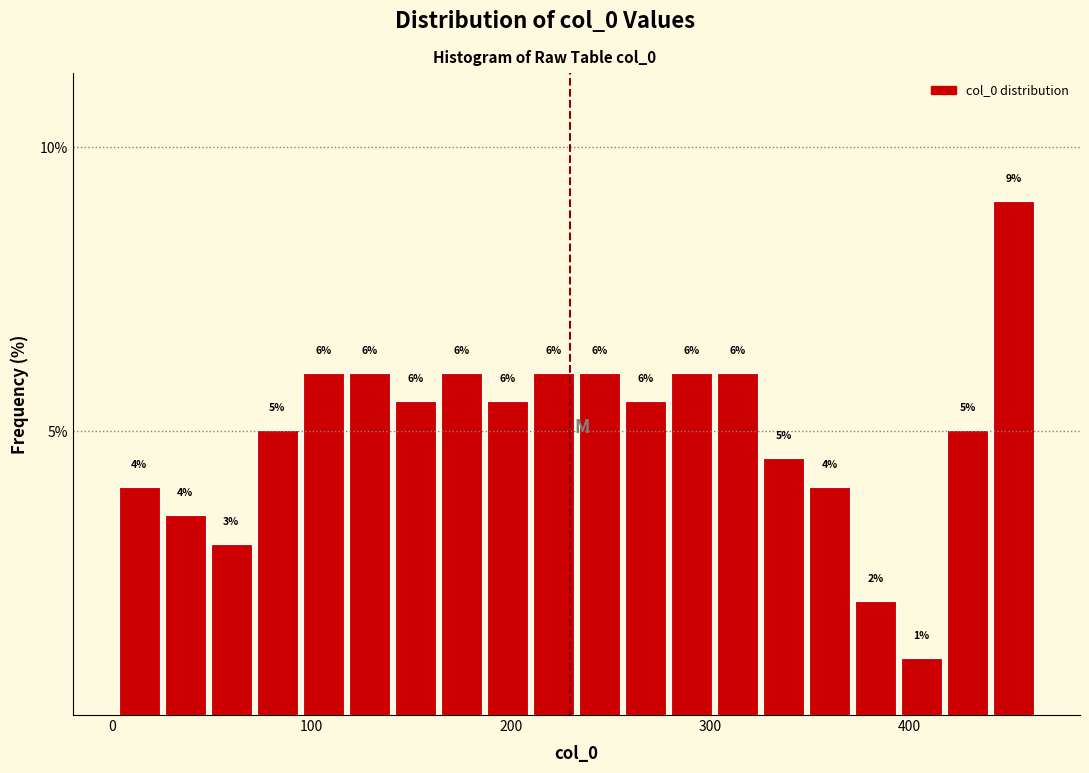

Around what value on the x-axis is the tallest bar? Give the approximate position of its centre, as read against the axis.

450